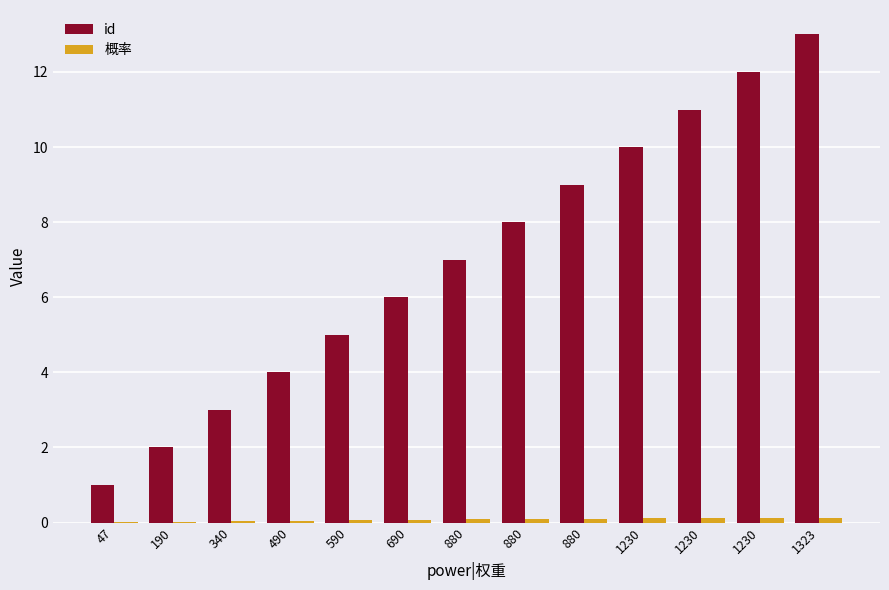

Which series has the largest total across all categories?

id